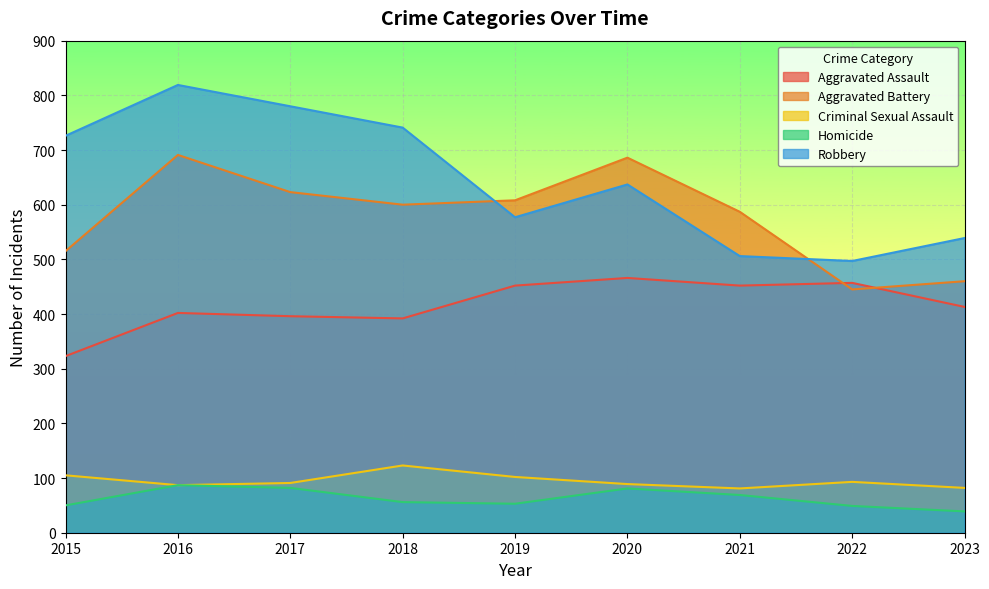

True or false: Aggravated Battery has more than 0 points higher than both neighbors.

True